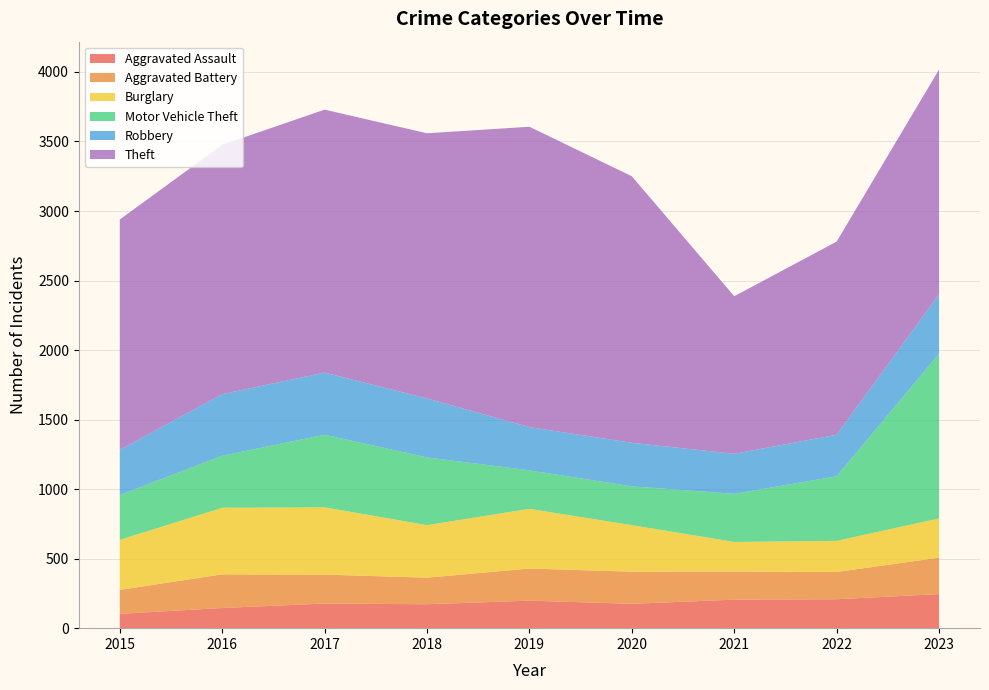

Reading left to right, extract all data points from this chart.

Aggravated Assault: 103	145	177	172	198	175	205	208	245
Aggravated Battery: 172	242	208	191	231	231	202	196	262
Burglary: 360	479	484	378	429	335	213	224	282
Motor Vehicle Theft: 322	374	522	487	277	279	346	464	1185
Robbery: 325	443	447	424	311	313	288	299	427
Theft: 1657	1793	1891	1907	2160	1917	1133	1389	1616